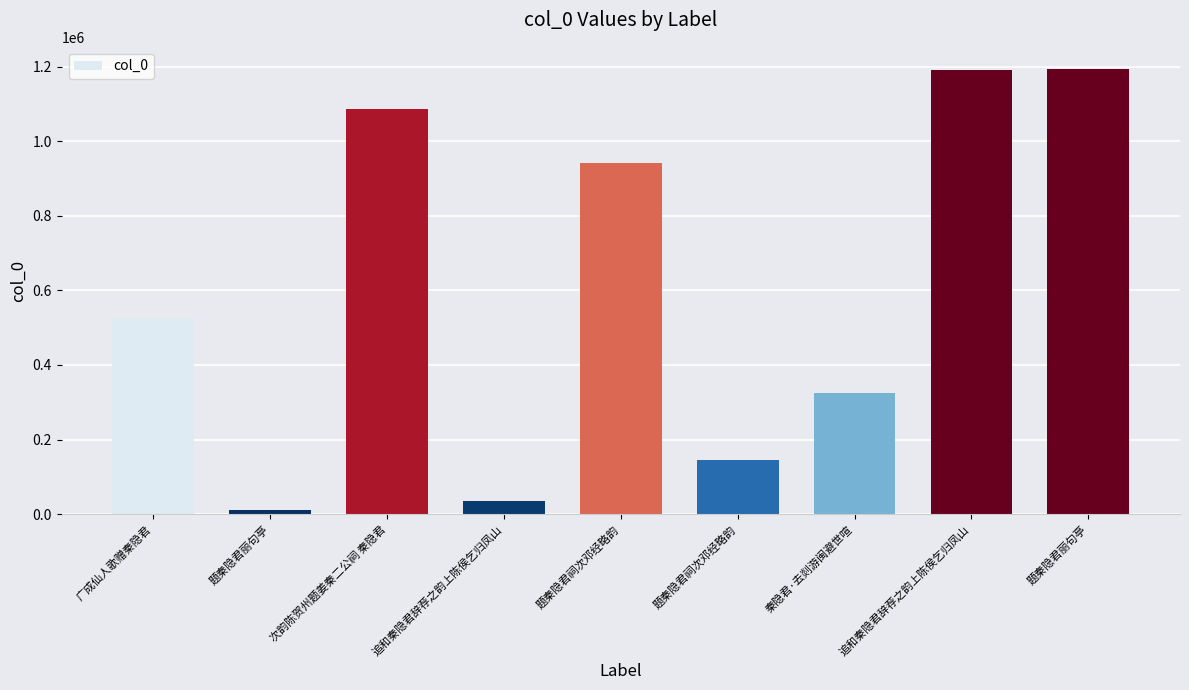

Reading right to left, extract all data points from this chart.

题秦隐君丽句亭=1193076	追和秦隐君辞荐之韵上陈侯乞归凤山=1191455	秦隐君·去剡游闽避世喧=323639	题秦隐君祠次邓经略韵=146581	题秦隐君祠次邓经略韵=941589	追和秦隐君辞荐之韵上陈侯乞归凤山=35321	次韵陈贺州题姜秦二公祠 秦隐君=1086305	题秦隐君丽句亭=11193	广成仙人歌赠秦隐君=525896